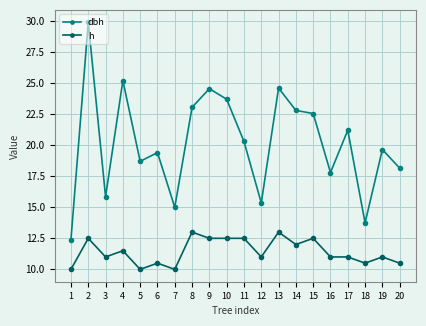

The value of dbh at 14 is 22.8. True or false?

True